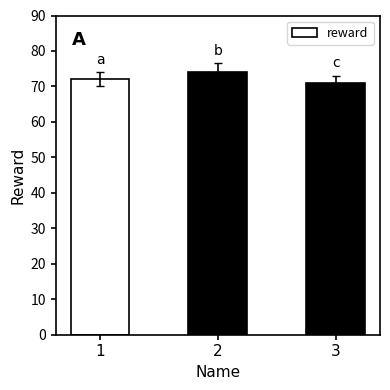

Reading left to right, what are all the values shown in this chart?

72	74	71